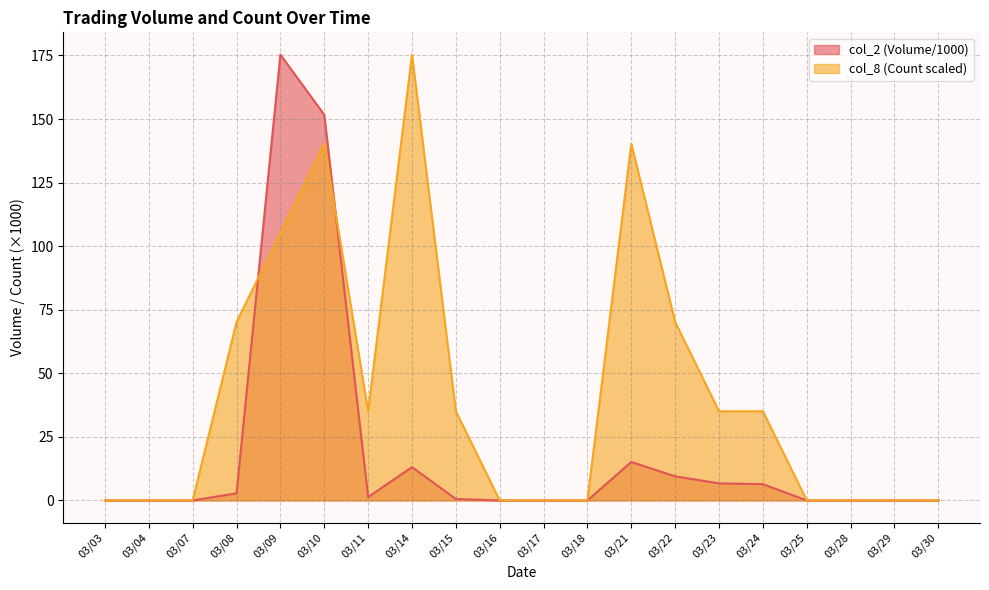

The value of col_8 at 03/24 is 35.1. True or false?

True